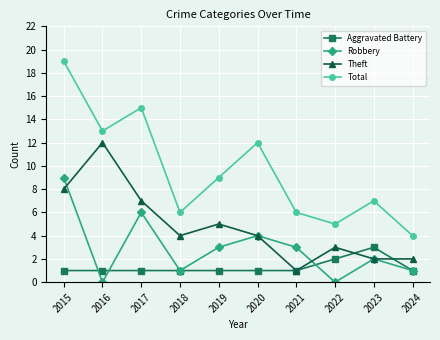

The value of Total at 2022 is 3. True or false?

False